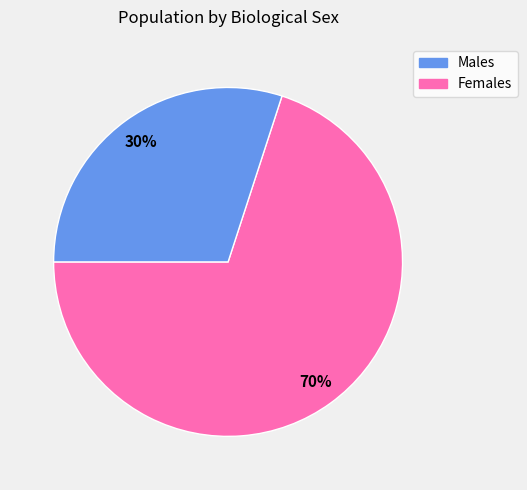

Is it true that Males is 70% of the pie?

True